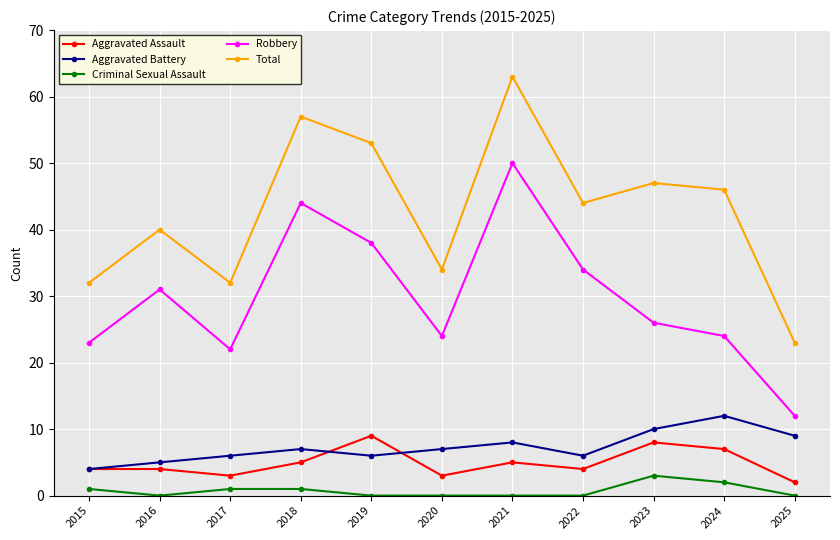

What is the difference between the Aggravated Battery values at 2016 and 2015?

1